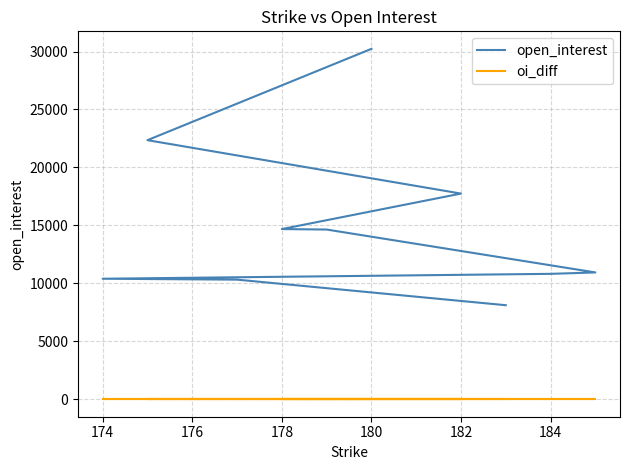

What is the value of the open_interest point at the 2nd from the left?

22352